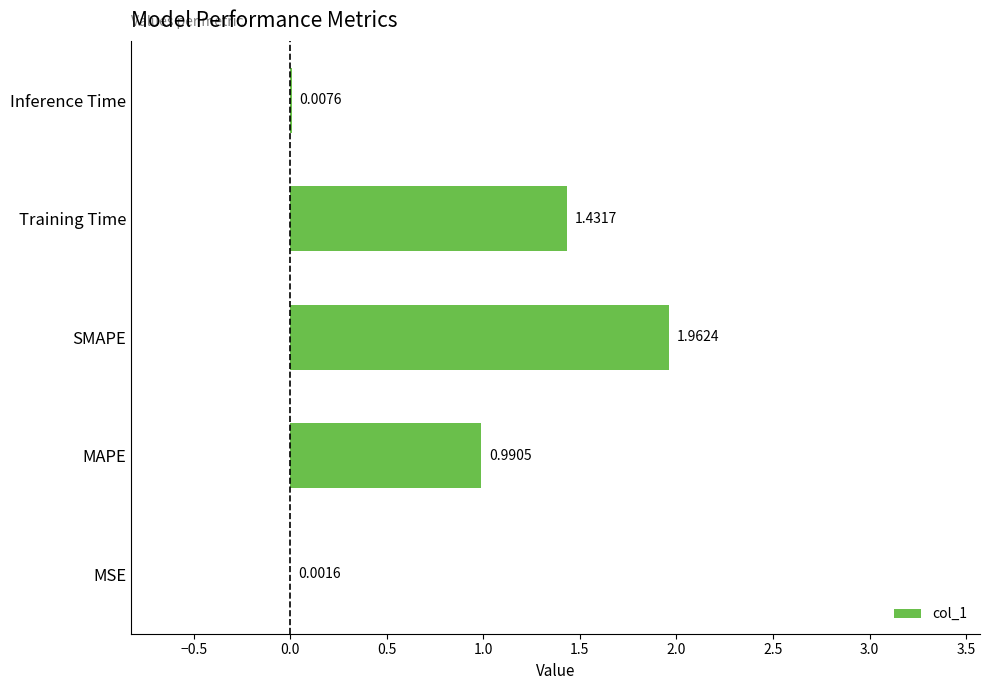

What is the ratio of the value at MAPE to the value at SMAPE?

0.5